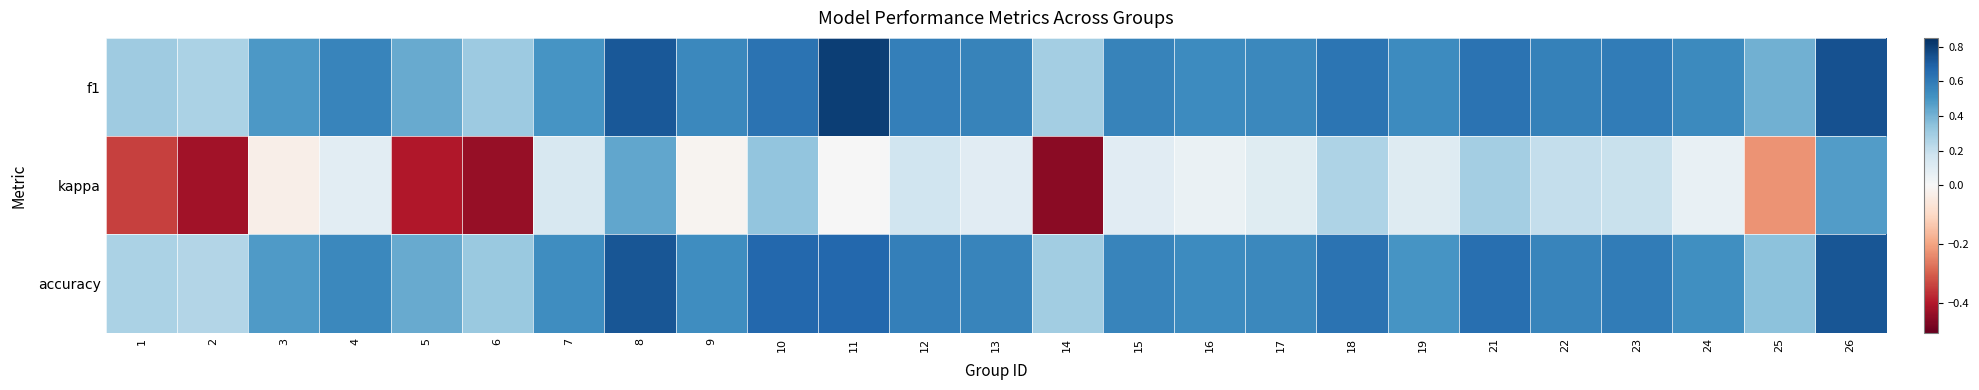

At how many categories does at least one series exceed 0?

25